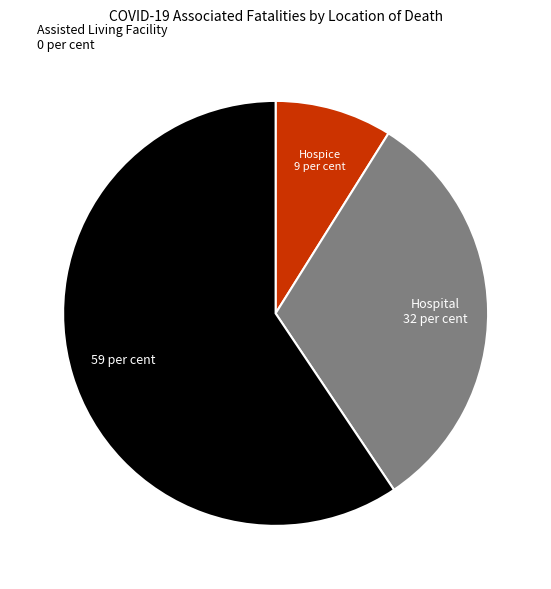

Is there a majority slice in this chart?

Yes